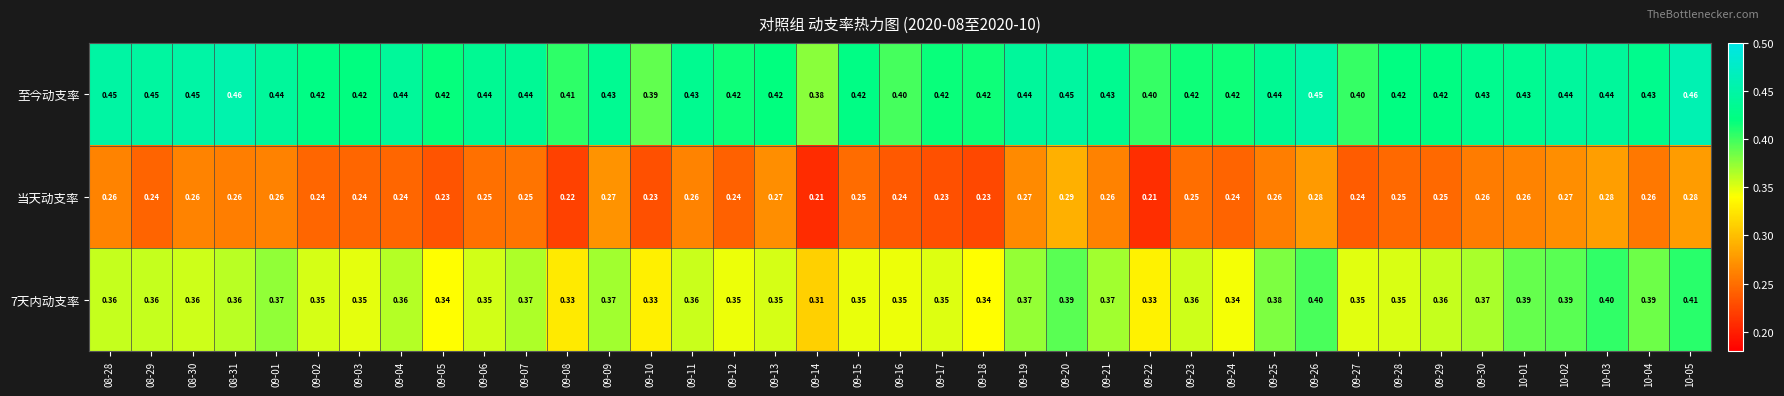

At how many categories does at least one series exceed 0?

39